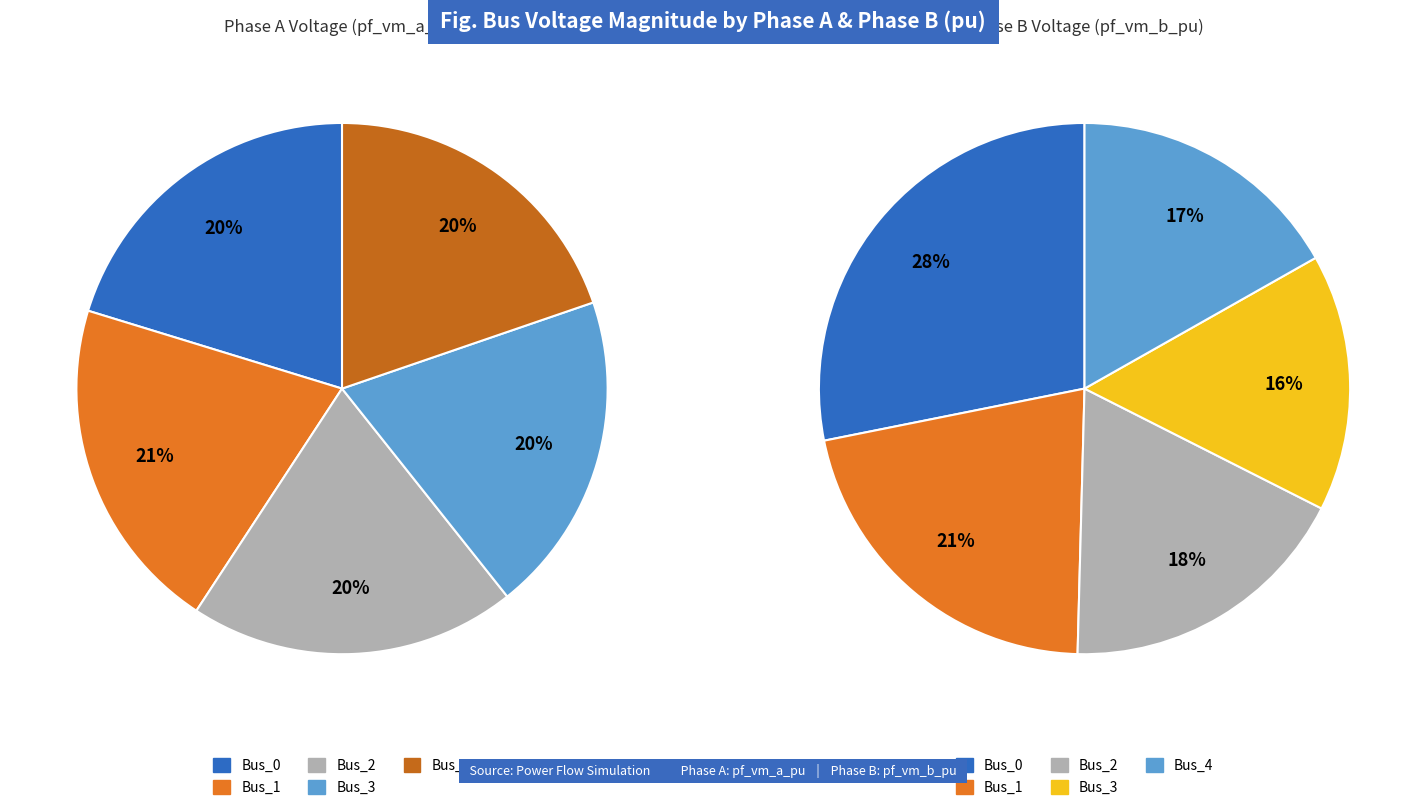

Which category has the smallest portion of the pie?

3